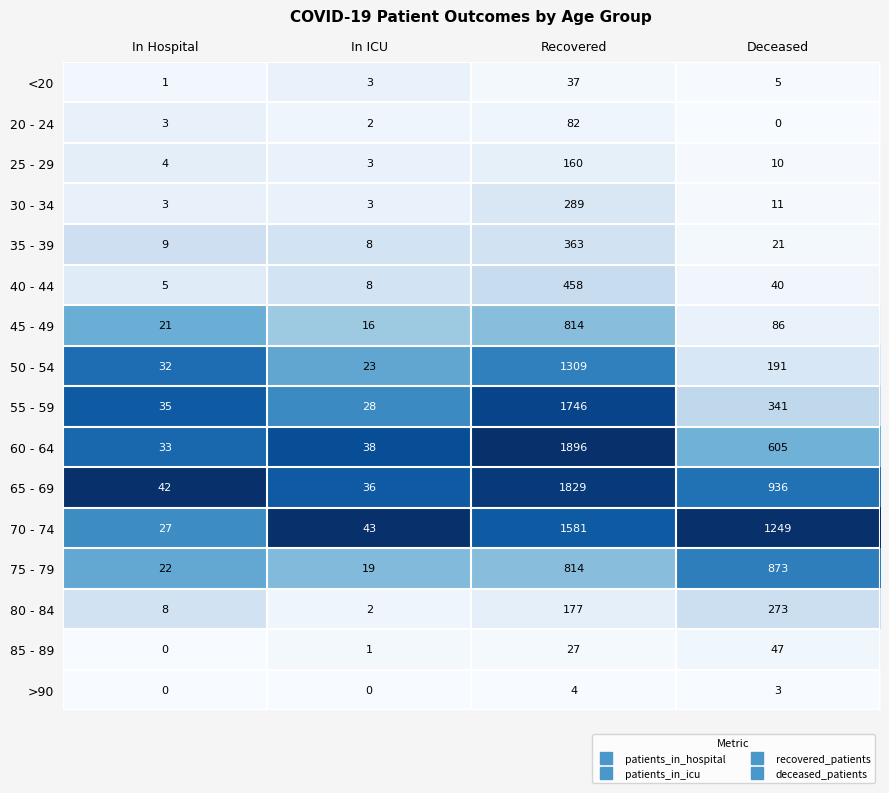

What is the average value of the 45 - 49 series?

234